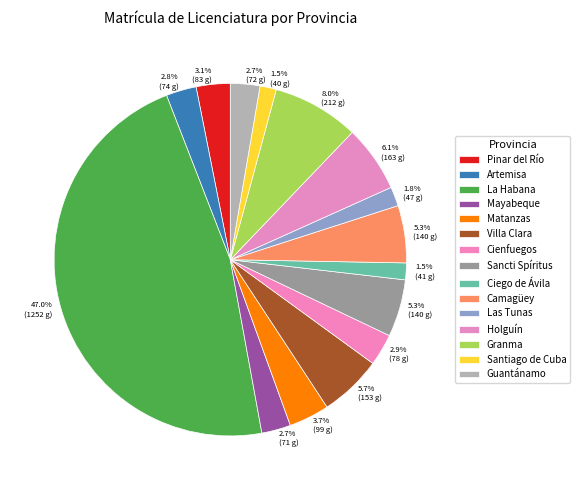

To the nearest percent, what portion does Las Tunas represent?

2%